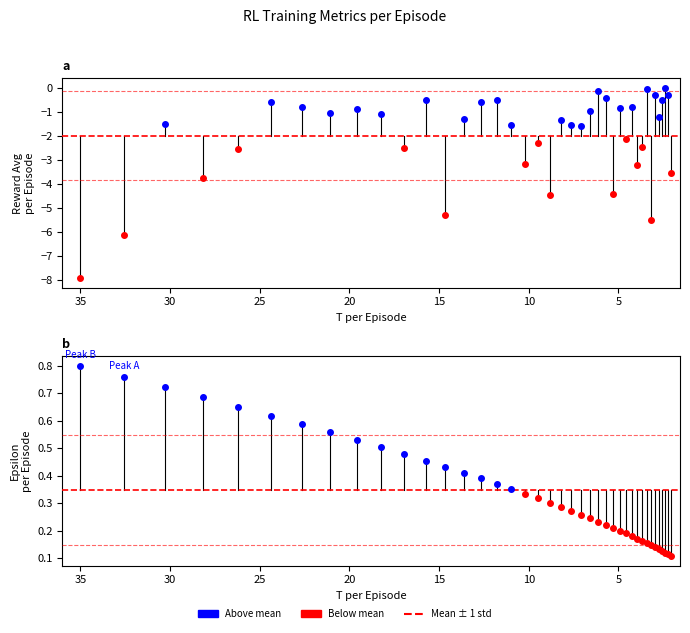

List the labels in order of Epsilon per Episode value, smallest first.

39, 38, 37, 36, 35, 34, 33, 32, 31, 30, 29, 28, 27, 26, 25, 24, 23, 22, 21, 20, 19, 18, 17, 16, 15, 14, 13, 12, 11, 10, 9, 8, 7, 6, 5, 4, 3, 2, 1, 0